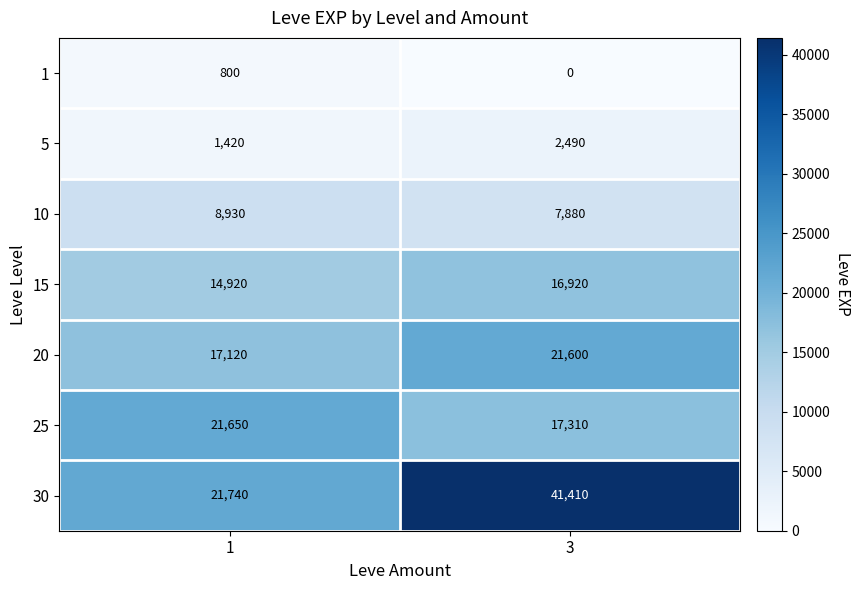

How many values in 1 are above zero?

1